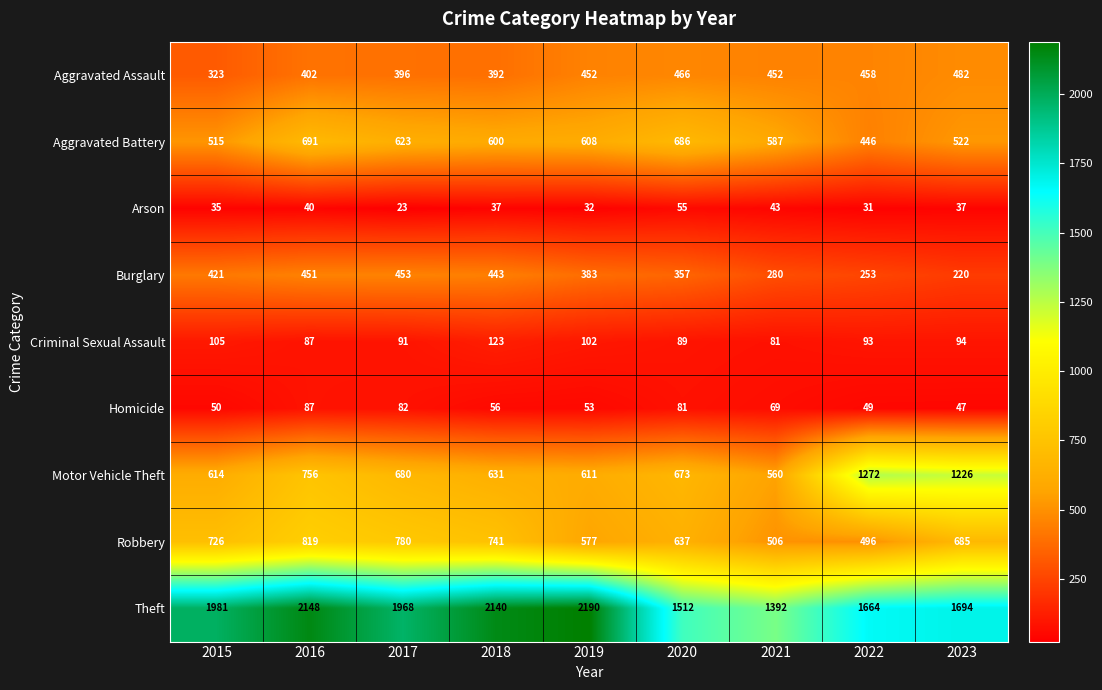

What is the difference between the Aggravated Assault values at 2021 and 2017?

56